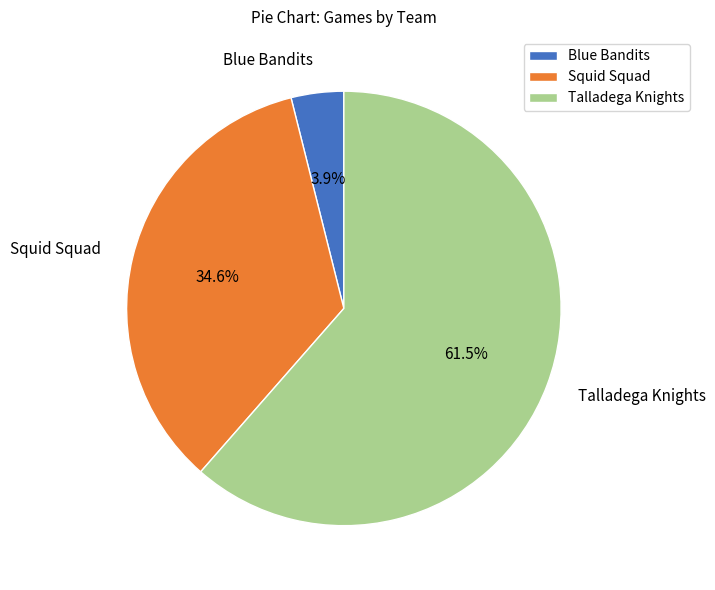

What is the total percentage of Blue Bandits and Squid Squad?

38.5%